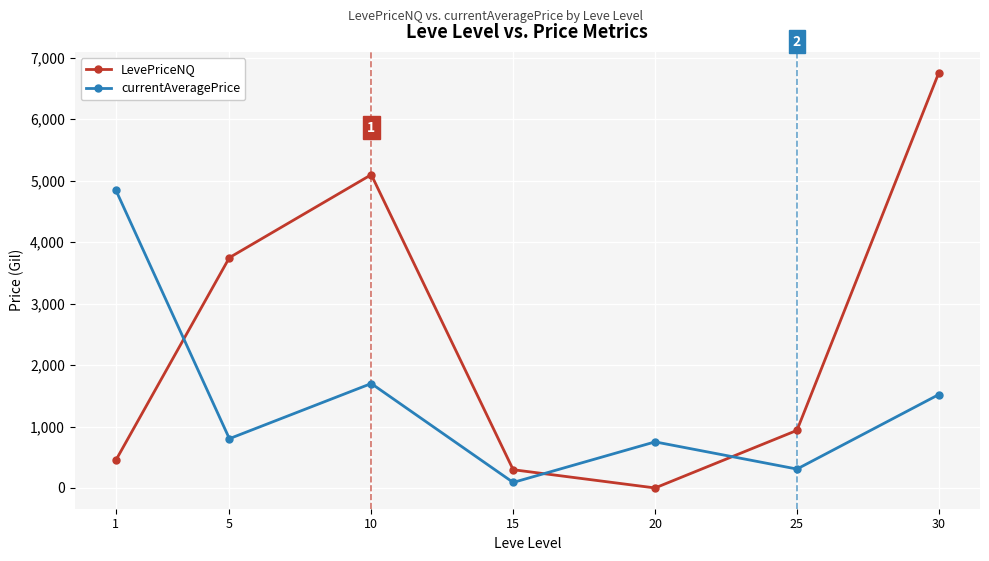

Which series ends up on top after the final intersection of LevePriceNQ and currentAveragePrice?

LevePriceNQ